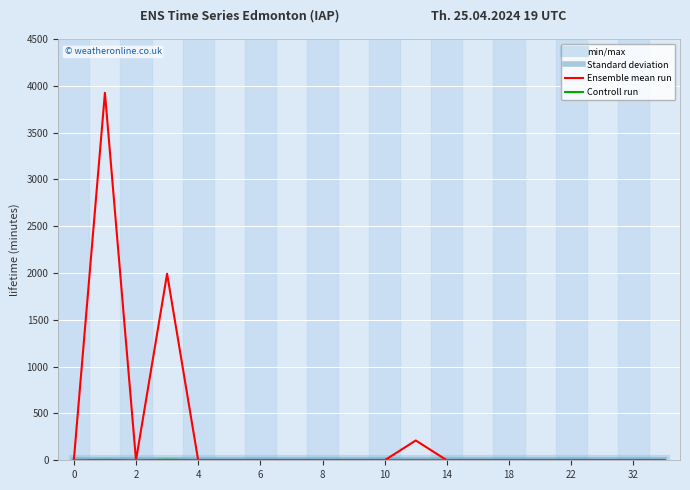

Does the chart have visible grid lines?

Yes